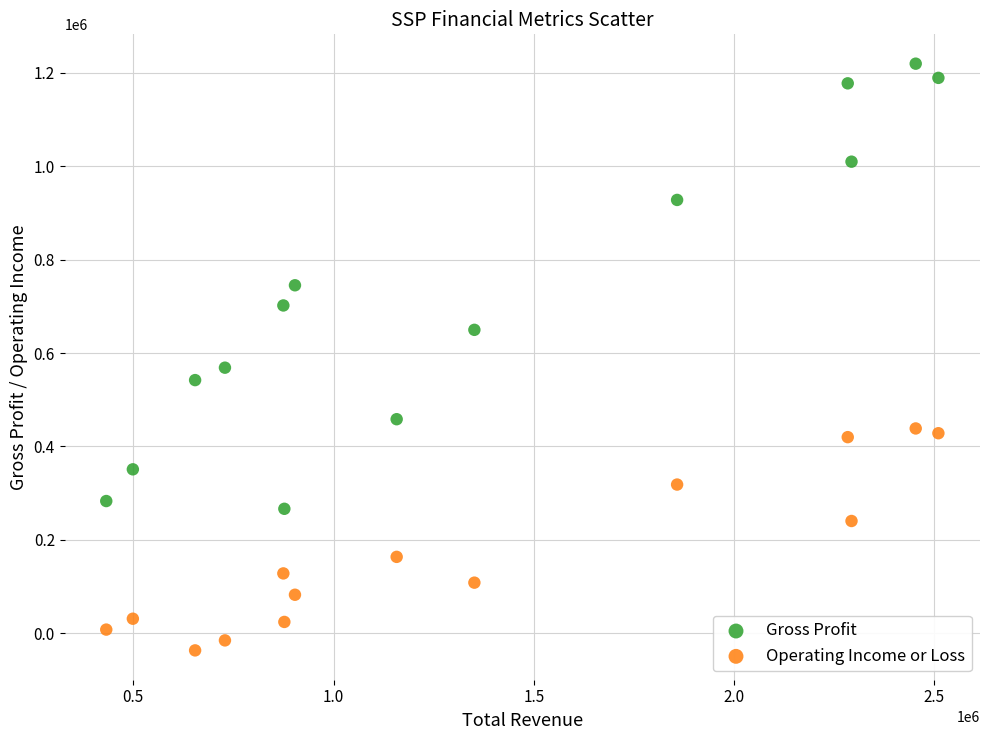

Which series has the widest spread of Y values?

Gross Profit